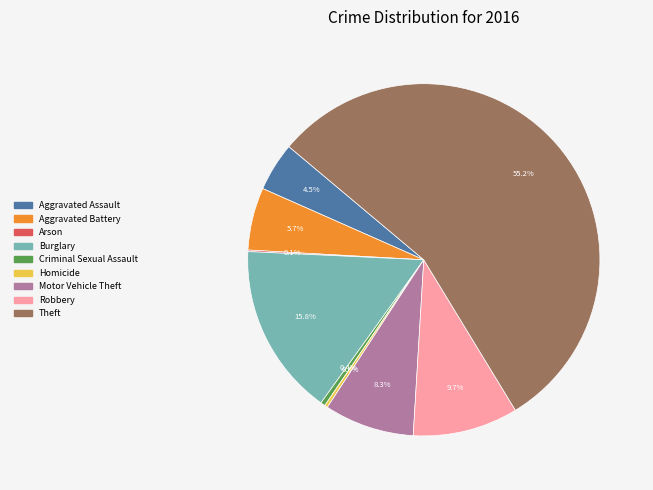

Which slice is the largest?

Theft